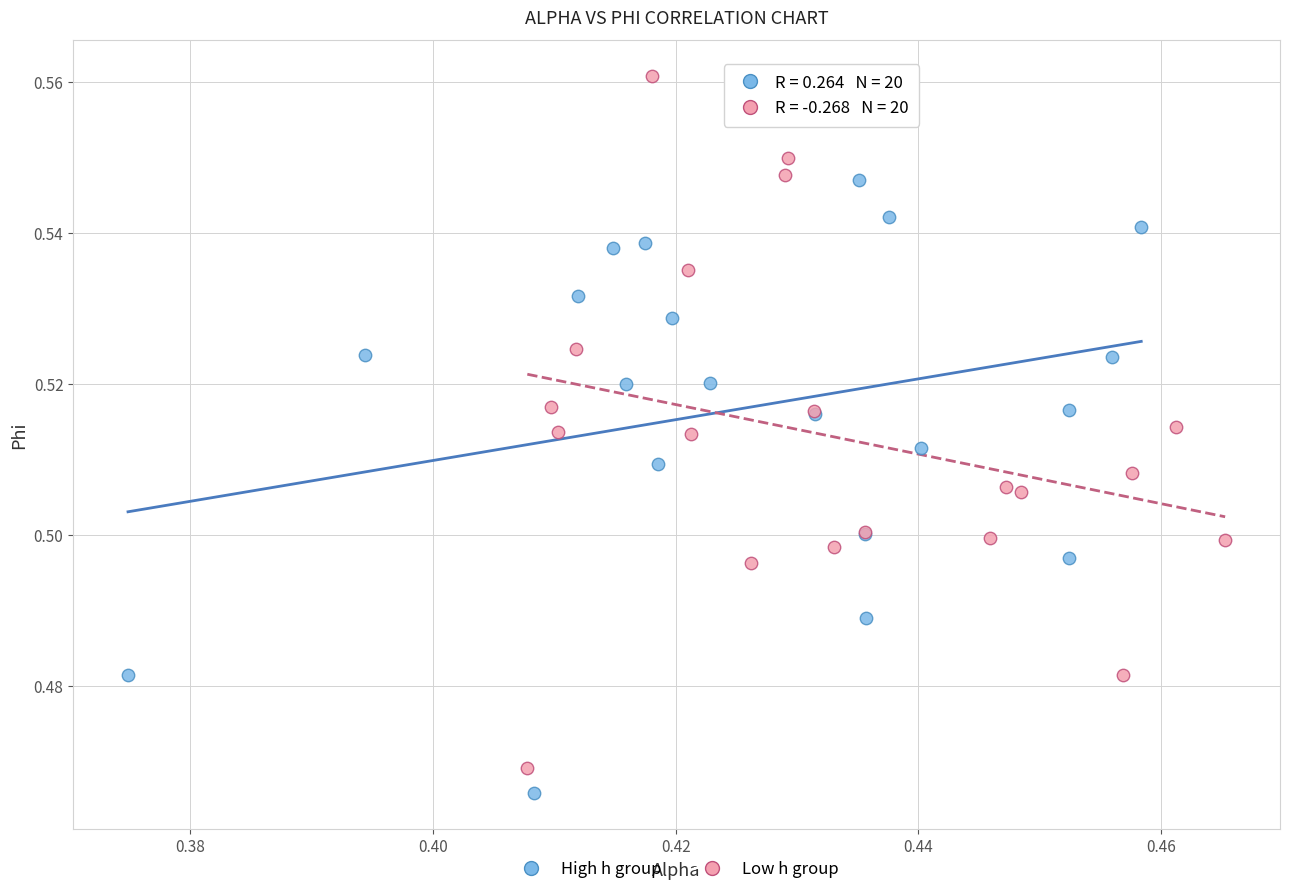

Which series reaches the maximum Y coordinate?

Low h group